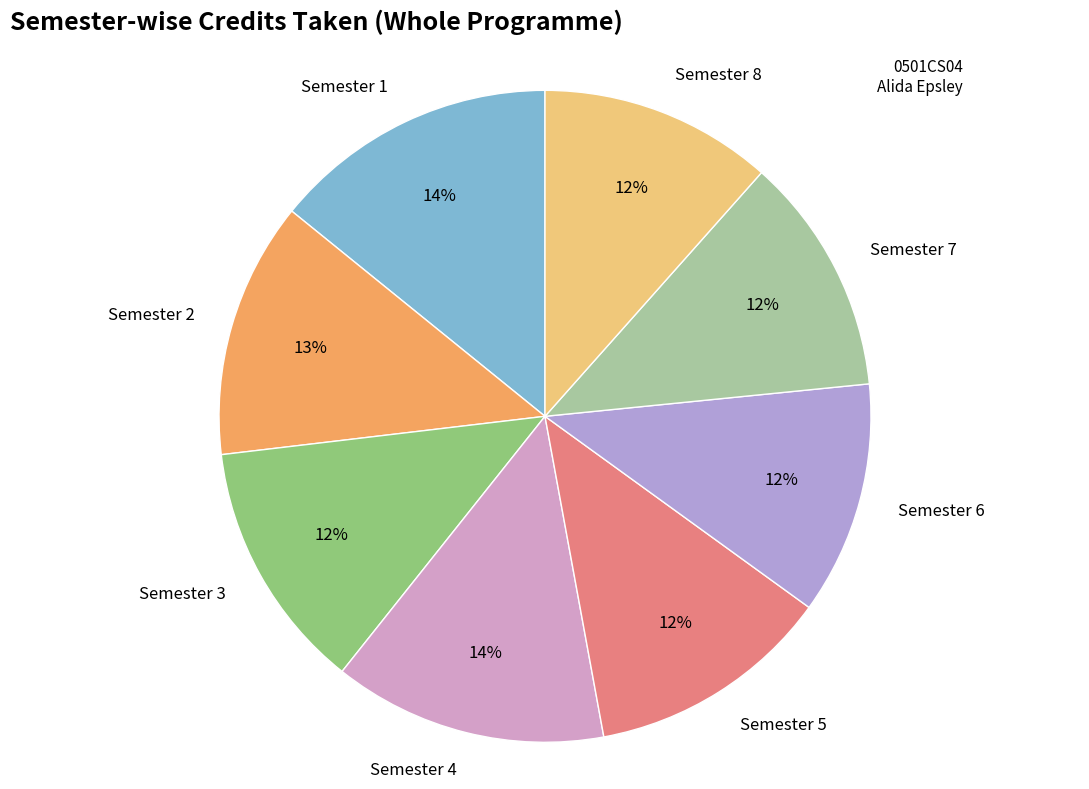

To the nearest percent, what is the average slice percentage?

12%